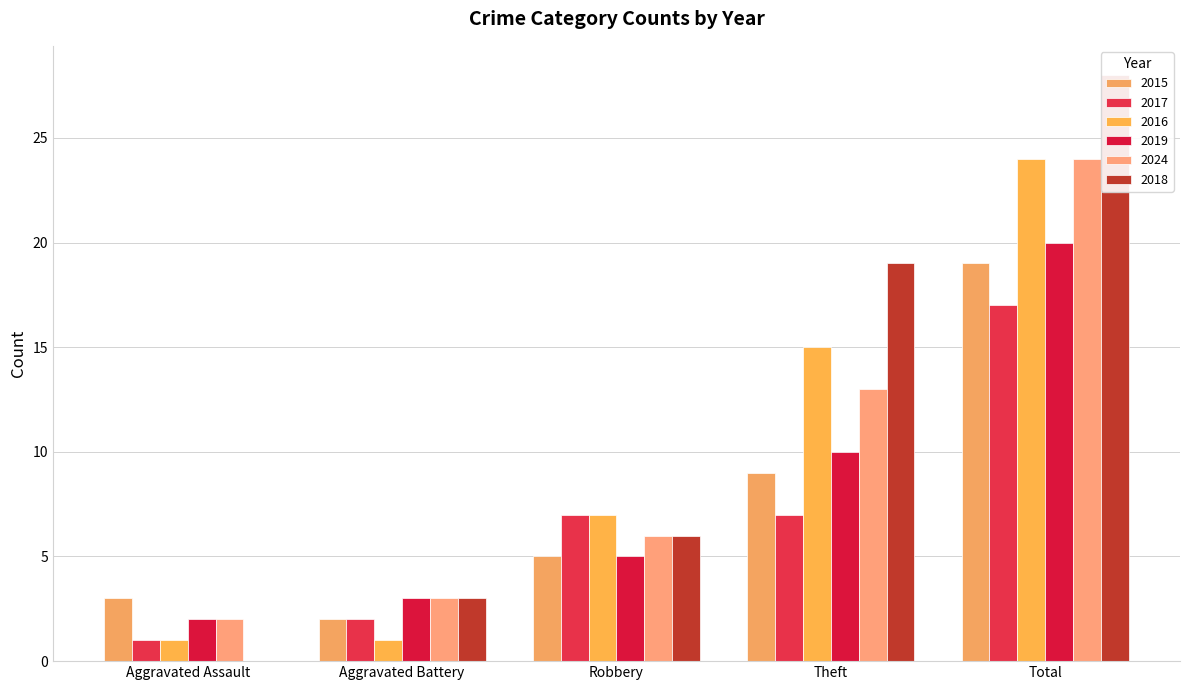

At which label is 2016 closest to 12?

Theft